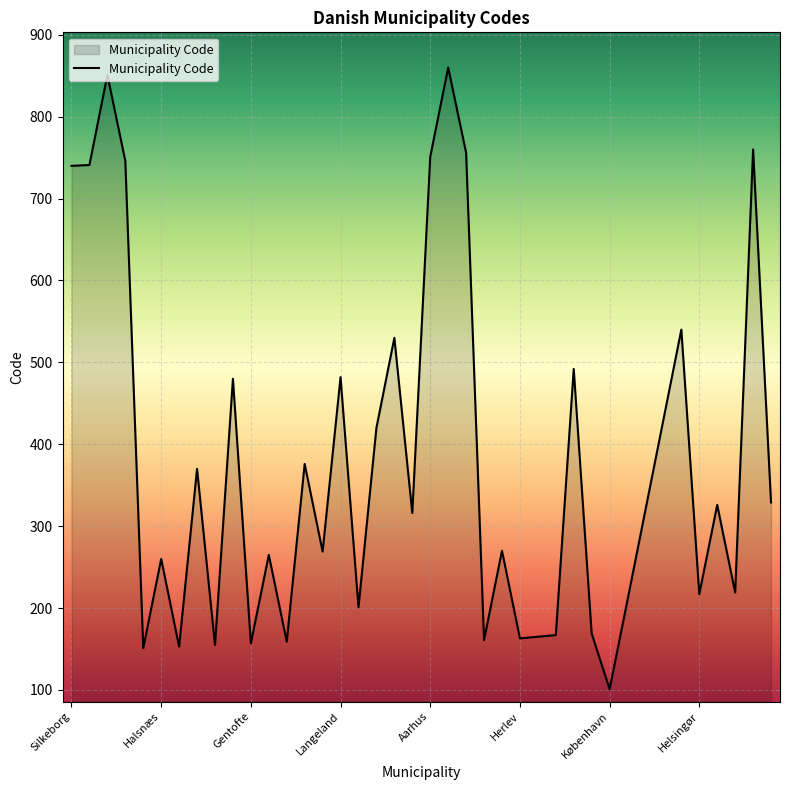

What is the maximum value shown in the chart?

860